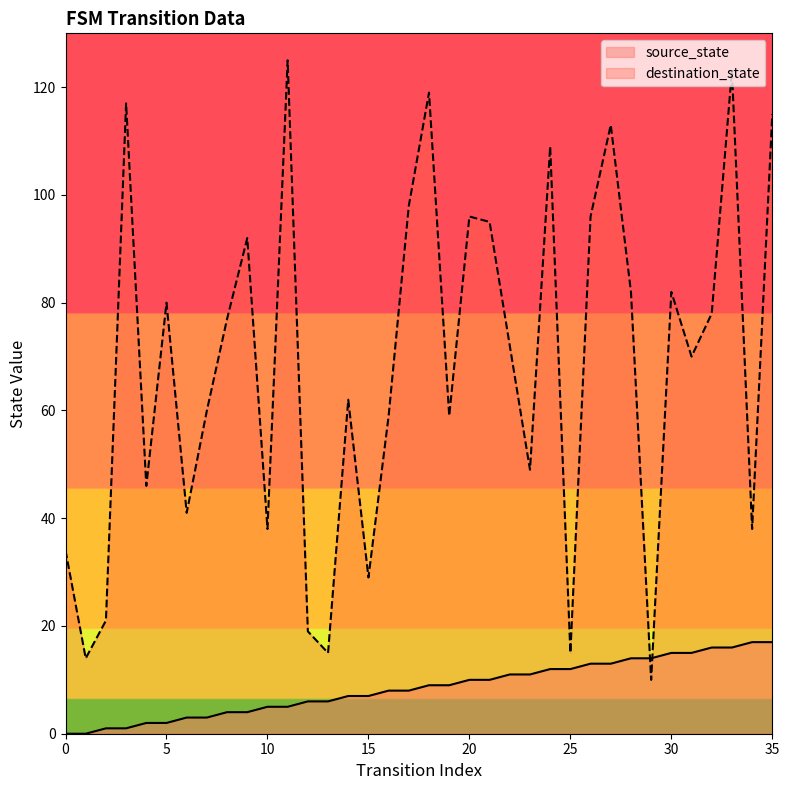

The destination_state series shows 80 at 5. True or false?

True